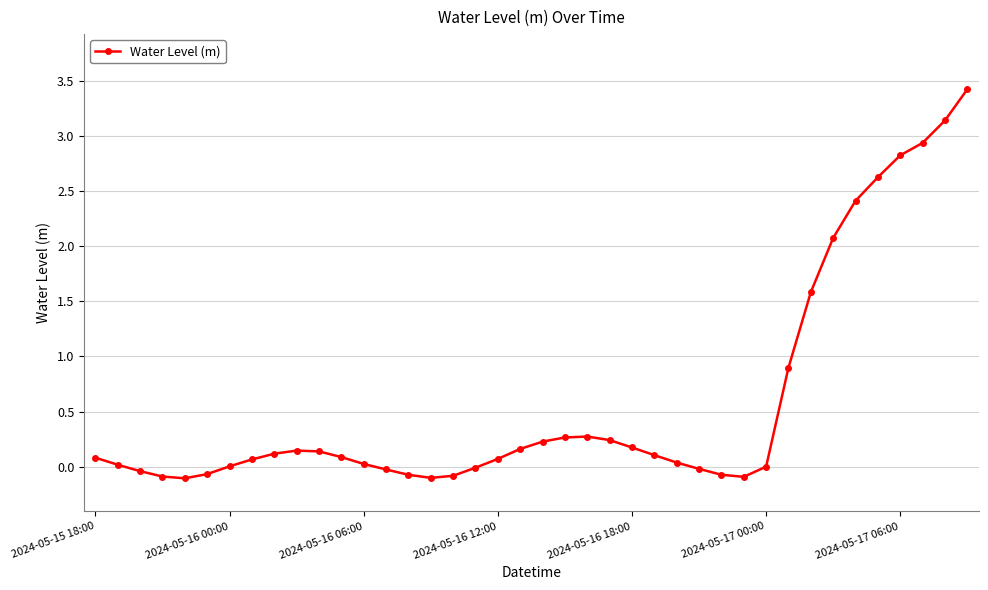

What is the value of the 30th point from the left?

-0.1